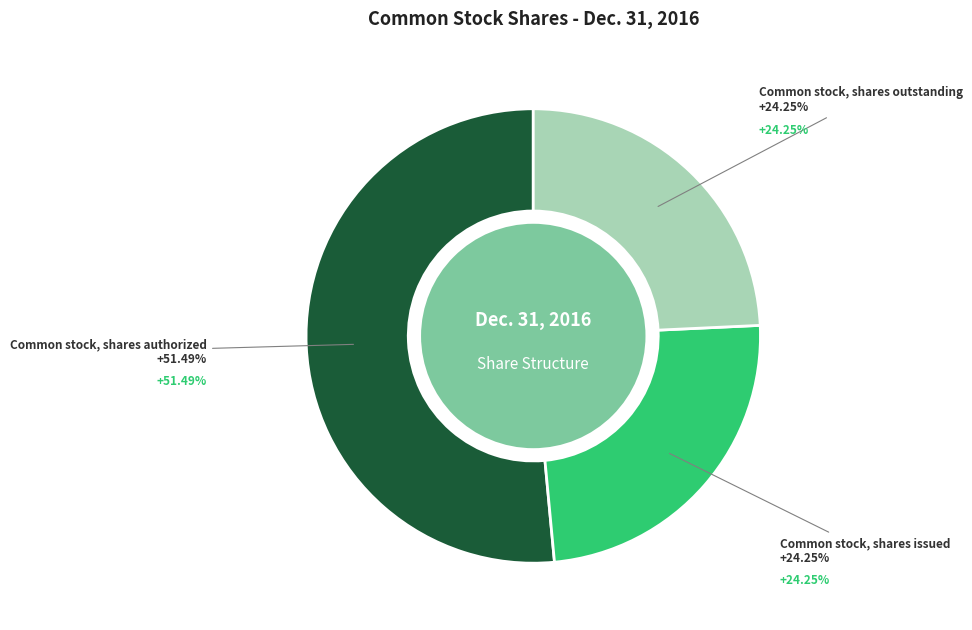

To the nearest percent, what is the difference between the Common stock, shares authorized and Common stock, shares issued slice percentages?

27%